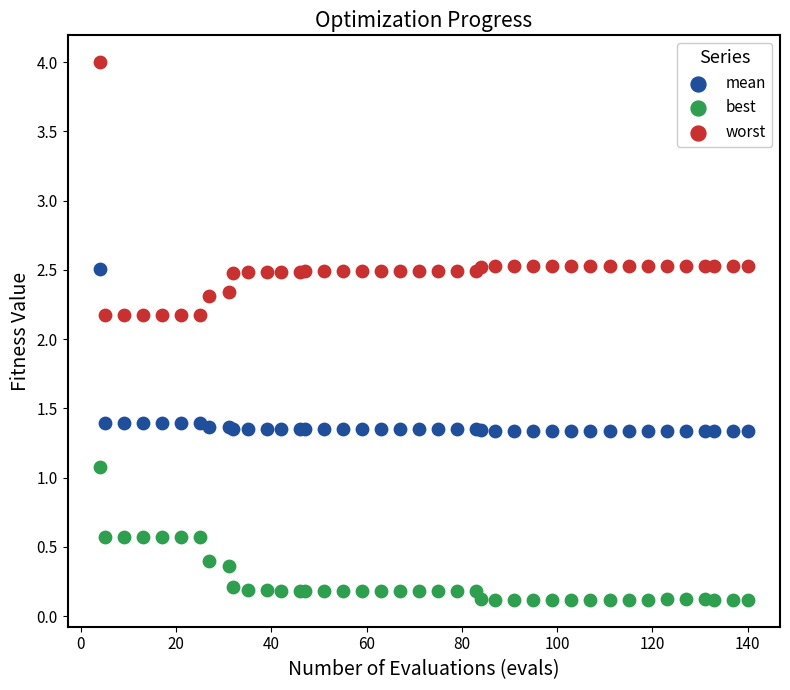

What are all the series names shown in the legend?

mean, best, worst